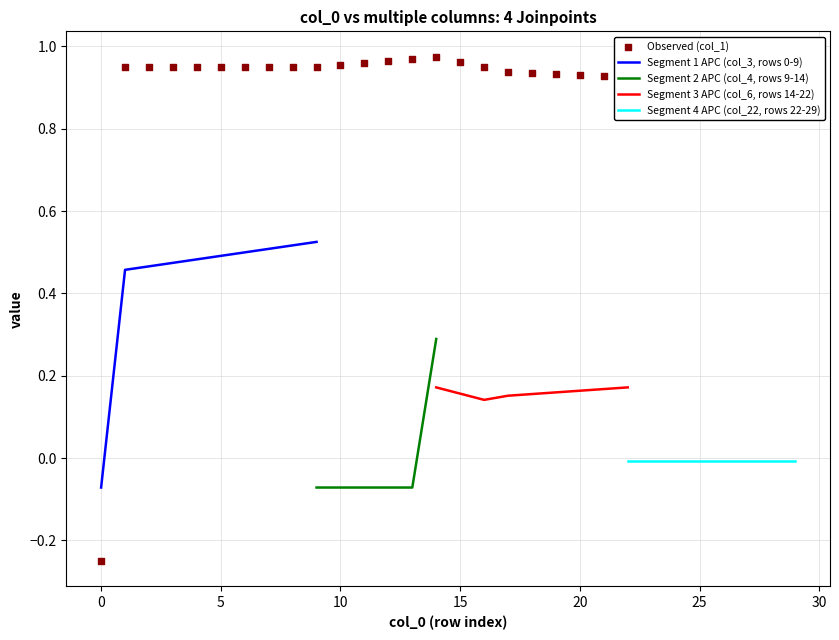

Which series has the widest spread of Y values?

col_1